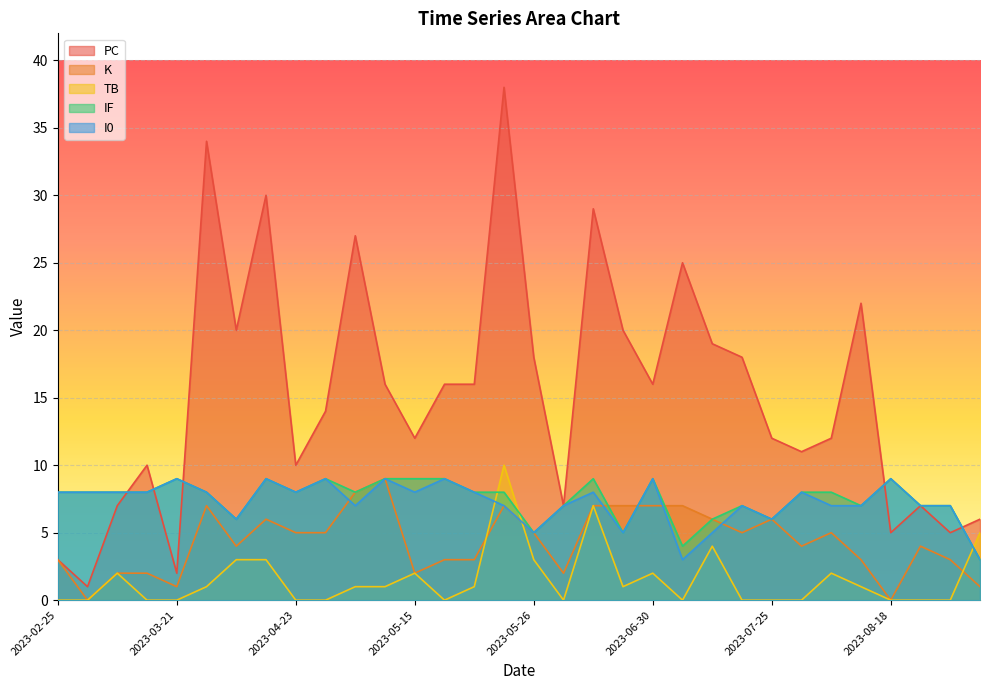

Which series has the largest total across all categories?

PC